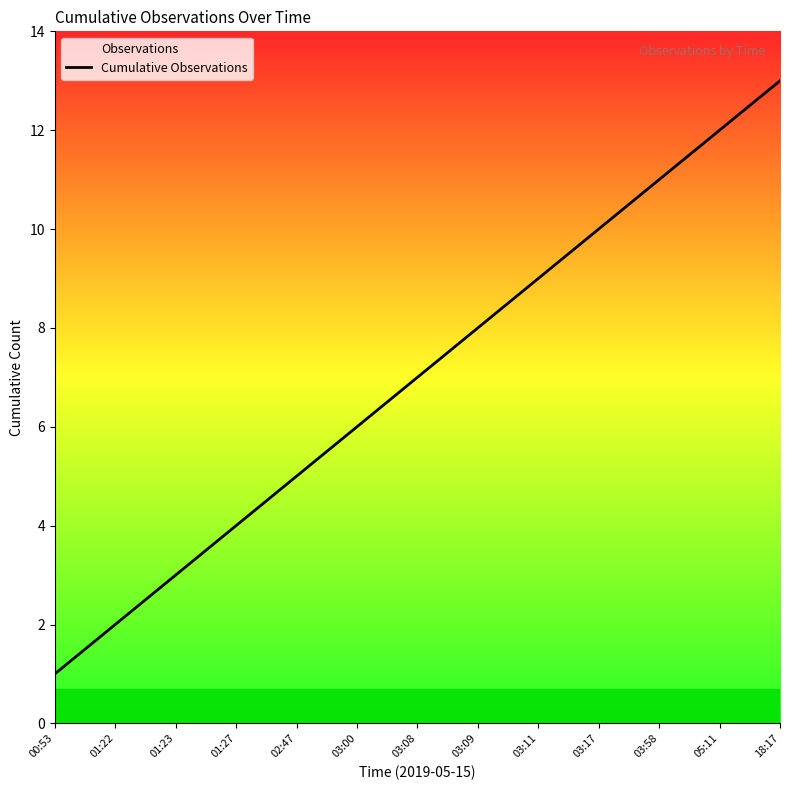

What is the change in value from 03:17 to 05:11?

+2